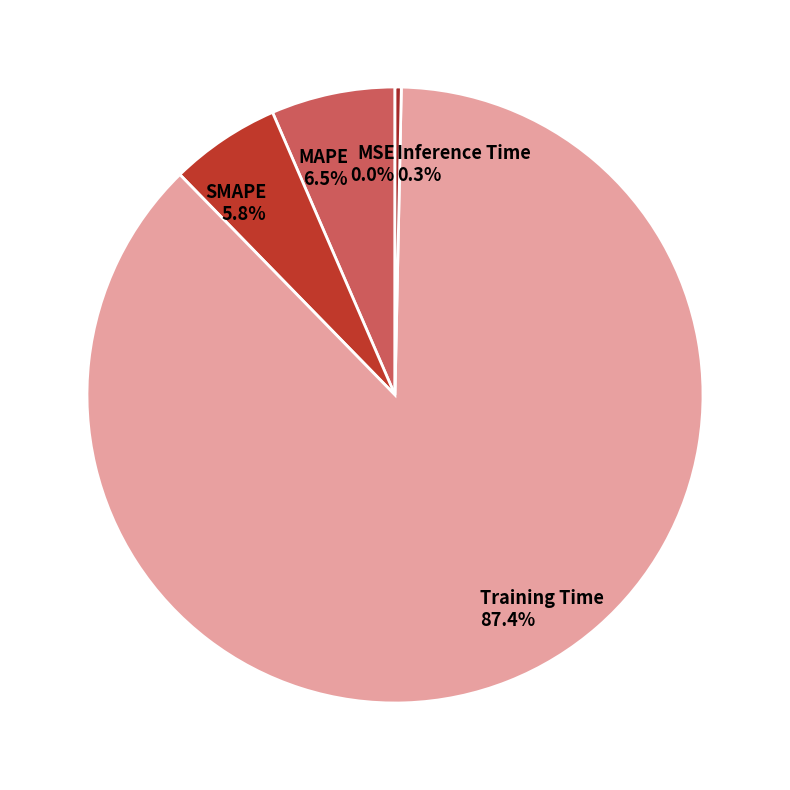

How many slices are in this pie chart?

5